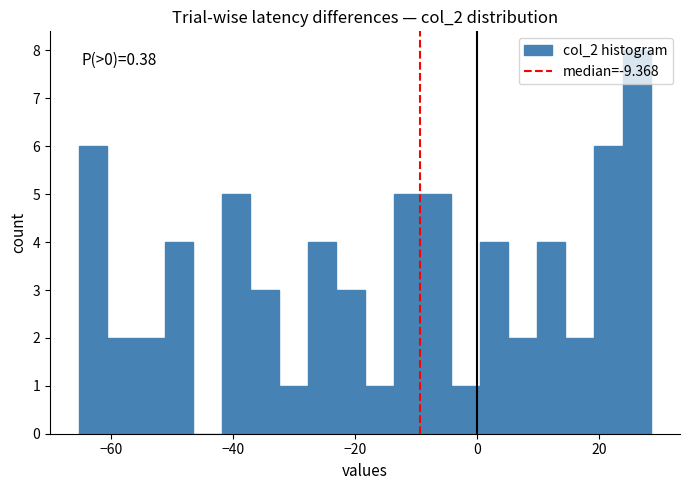

Around what value on the x-axis is the tallest bar? Give the approximate position of its centre, as read against the axis.

26